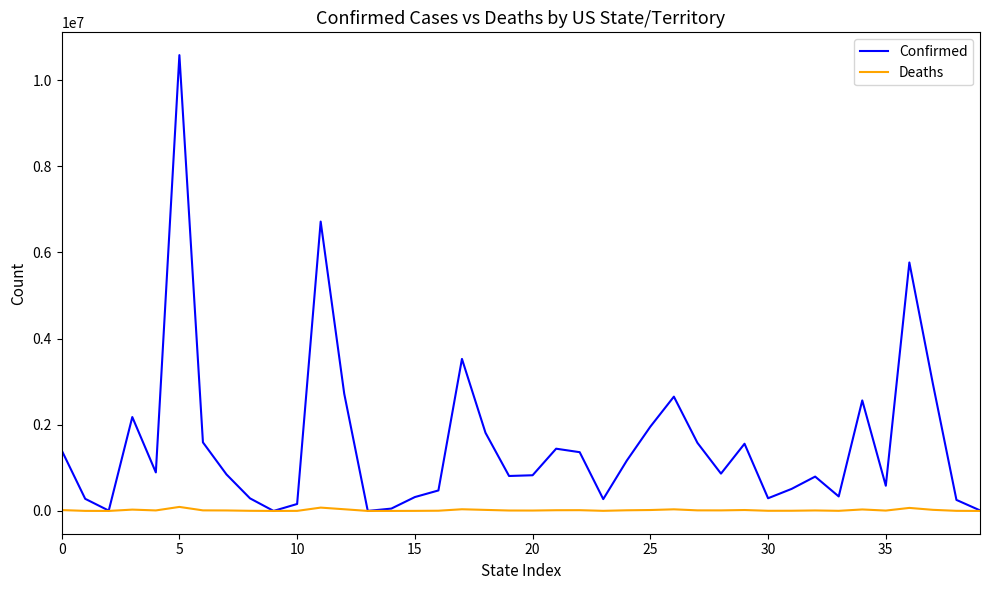

Which series has the largest total across all categories?

Confirmed